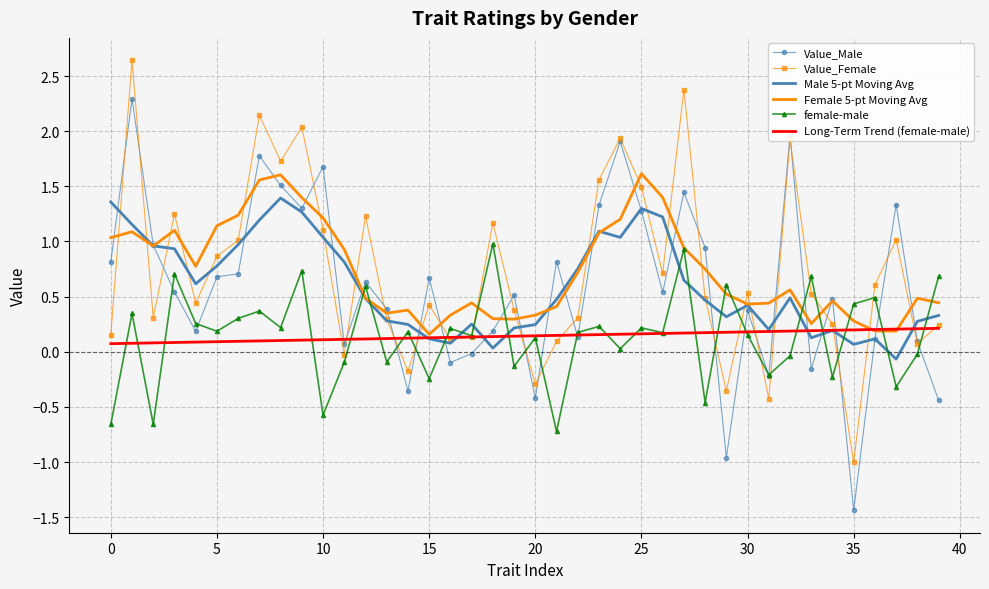

Which series has the widest spread of values?

Value_Male